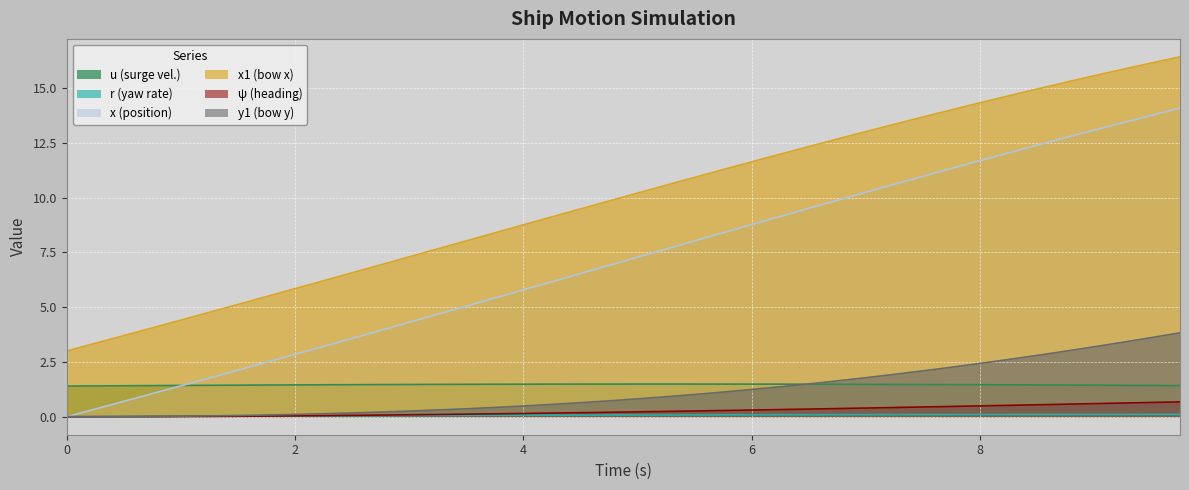

Is it true that x1 (bow x) equals 14.3 at 8?

True